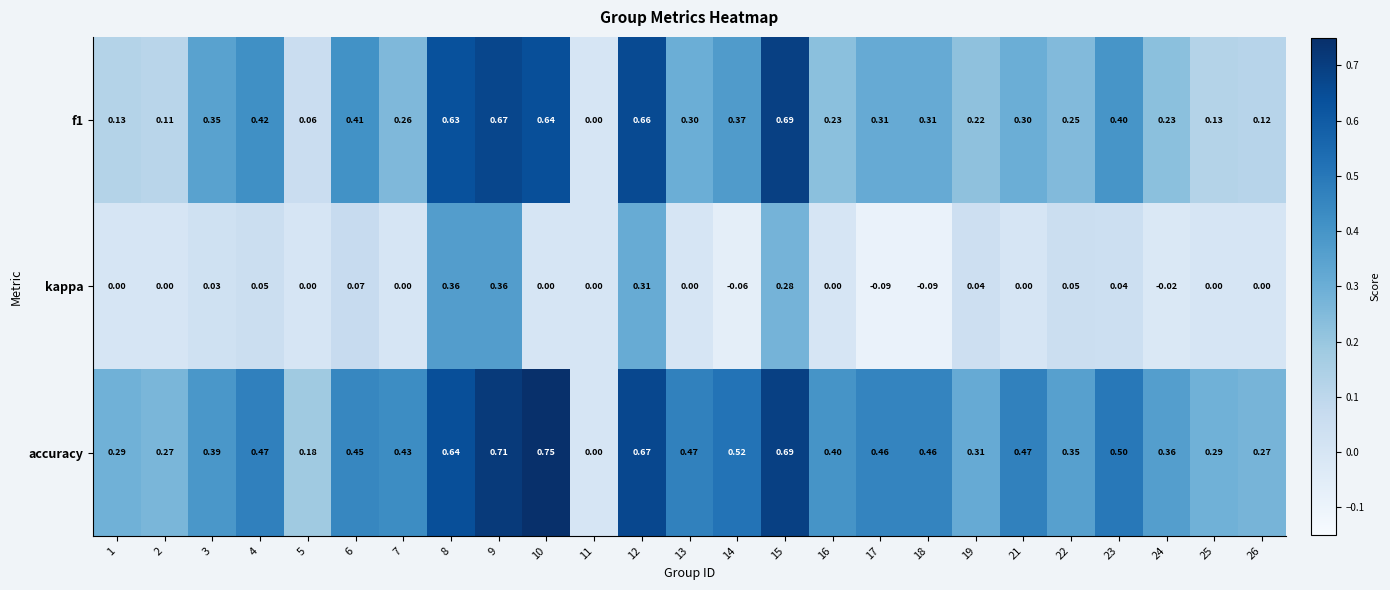

Rank the series by their maximum value, from lowest to highest.

kappa, f1, accuracy